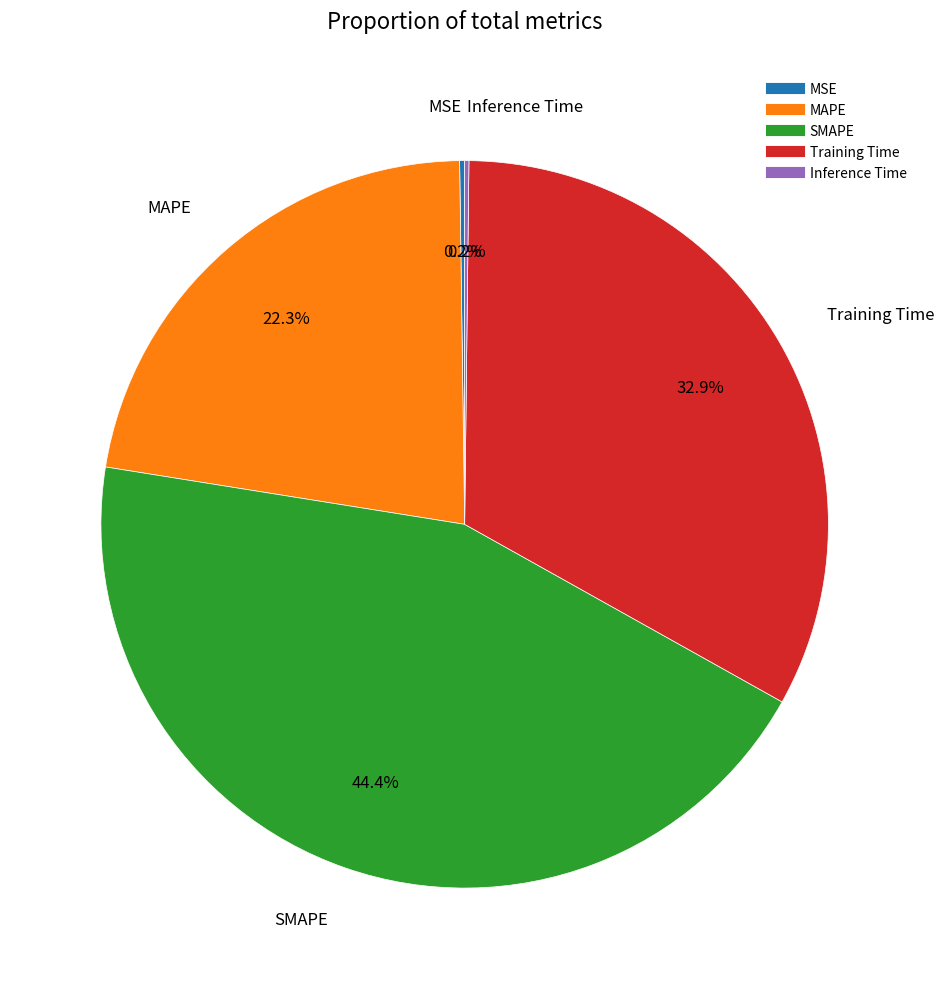

Is there a majority slice in this chart?

No